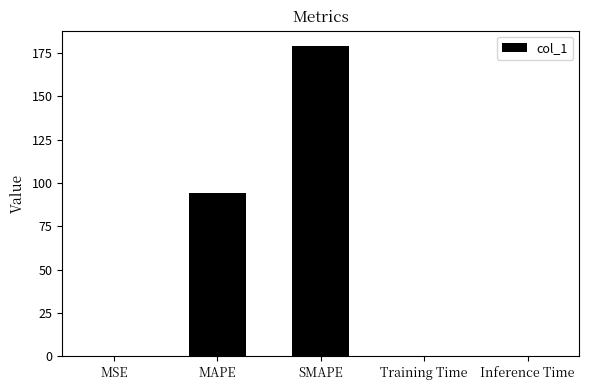

What is the sum of all values?

273.6